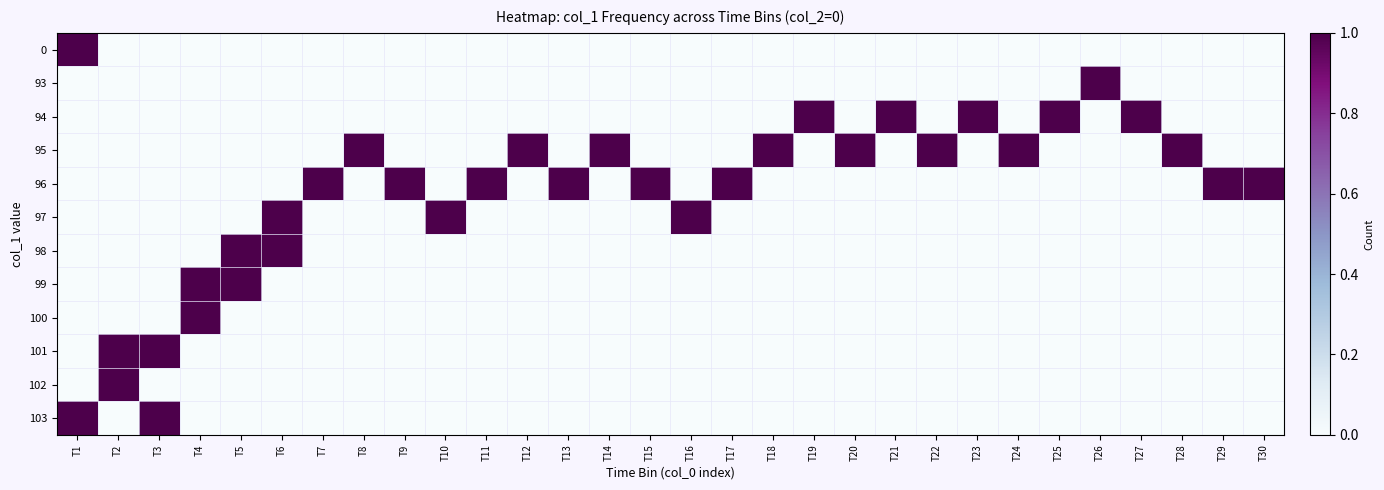

Reading left to right, list all the values displayed in this chart.

0: T1=1	T2=0	T3=0	T4=0	T5=0	T6=0	T7=0	T8=0	T9=0	T10=0	T11=0	T12=0	T13=0	T14=0	T15=0	T16=0	T17=0	T18=0	T19=0	T20=0	T21=0	T22=0	T23=0	T24=0	T25=0	T26=0	T27=0	T28=0	T29=0	T30=0
93: T1=0	T2=0	T3=0	T4=0	T5=0	T6=0	T7=0	T8=0	T9=0	T10=0	T11=0	T12=0	T13=0	T14=0	T15=0	T16=0	T17=0	T18=0	T19=0	T20=0	T21=0	T22=0	T23=0	T24=0	T25=0	T26=1	T27=0	T28=0	T29=0	T30=0
94: T1=0	T2=0	T3=0	T4=0	T5=0	T6=0	T7=0	T8=0	T9=0	T10=0	T11=0	T12=0	T13=0	T14=0	T15=0	T16=0	T17=0	T18=0	T19=1	T20=0	T21=1	T22=0	T23=1	T24=0	T25=1	T26=0	T27=1	T28=0	T29=0	T30=0
95: T1=0	T2=0	T3=0	T4=0	T5=0	T6=0	T7=0	T8=1	T9=0	T10=0	T11=0	T12=1	T13=0	T14=1	T15=0	T16=0	T17=0	T18=1	T19=0	T20=1	T21=0	T22=1	T23=0	T24=1	T25=0	T26=0	T27=0	T28=1	T29=0	T30=0
96: T1=0	T2=0	T3=0	T4=0	T5=0	T6=0	T7=1	T8=0	T9=1	T10=0	T11=1	T12=0	T13=1	T14=0	T15=1	T16=0	T17=1	T18=0	T19=0	T20=0	T21=0	T22=0	T23=0	T24=0	T25=0	T26=0	T27=0	T28=0	T29=1	T30=1
97: T1=0	T2=0	T3=0	T4=0	T5=0	T6=1	T7=0	T8=0	T9=0	T10=1	T11=0	T12=0	T13=0	T14=0	T15=0	T16=1	T17=0	T18=0	T19=0	T20=0	T21=0	T22=0	T23=0	T24=0	T25=0	T26=0	T27=0	T28=0	T29=0	T30=0
98: T1=0	T2=0	T3=0	T4=0	T5=1	T6=1	T7=0	T8=0	T9=0	T10=0	T11=0	T12=0	T13=0	T14=0	T15=0	T16=0	T17=0	T18=0	T19=0	T20=0	T21=0	T22=0	T23=0	T24=0	T25=0	T26=0	T27=0	T28=0	T29=0	T30=0
99: T1=0	T2=0	T3=0	T4=1	T5=1	T6=0	T7=0	T8=0	T9=0	T10=0	T11=0	T12=0	T13=0	T14=0	T15=0	T16=0	T17=0	T18=0	T19=0	T20=0	T21=0	T22=0	T23=0	T24=0	T25=0	T26=0	T27=0	T28=0	T29=0	T30=0
100: T1=0	T2=0	T3=0	T4=1	T5=0	T6=0	T7=0	T8=0	T9=0	T10=0	T11=0	T12=0	T13=0	T14=0	T15=0	T16=0	T17=0	T18=0	T19=0	T20=0	T21=0	T22=0	T23=0	T24=0	T25=0	T26=0	T27=0	T28=0	T29=0	T30=0
101: T1=0	T2=1	T3=1	T4=0	T5=0	T6=0	T7=0	T8=0	T9=0	T10=0	T11=0	T12=0	T13=0	T14=0	T15=0	T16=0	T17=0	T18=0	T19=0	T20=0	T21=0	T22=0	T23=0	T24=0	T25=0	T26=0	T27=0	T28=0	T29=0	T30=0
102: T1=0	T2=1	T3=0	T4=0	T5=0	T6=0	T7=0	T8=0	T9=0	T10=0	T11=0	T12=0	T13=0	T14=0	T15=0	T16=0	T17=0	T18=0	T19=0	T20=0	T21=0	T22=0	T23=0	T24=0	T25=0	T26=0	T27=0	T28=0	T29=0	T30=0
103: T1=1	T2=0	T3=1	T4=0	T5=0	T6=0	T7=0	T8=0	T9=0	T10=0	T11=0	T12=0	T13=0	T14=0	T15=0	T16=0	T17=0	T18=0	T19=0	T20=0	T21=0	T22=0	T23=0	T24=0	T25=0	T26=0	T27=0	T28=0	T29=0	T30=0